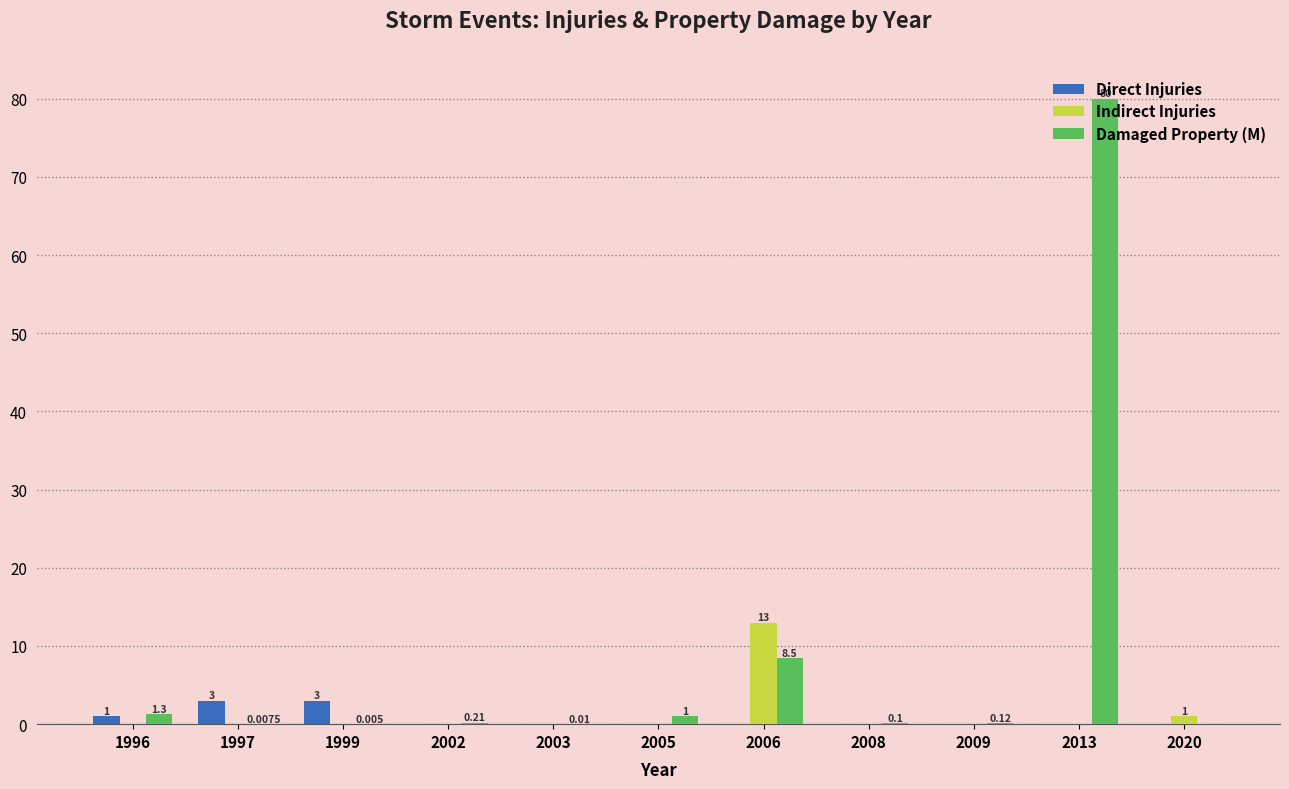

How many groups of bars are there?

11